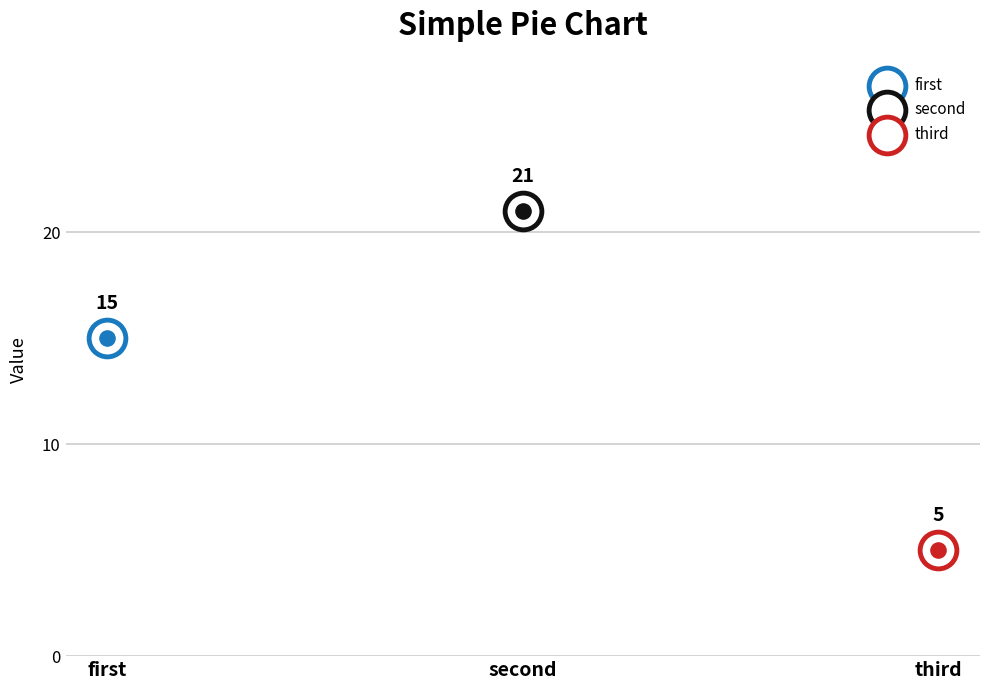

Between second and third, which is larger?

second